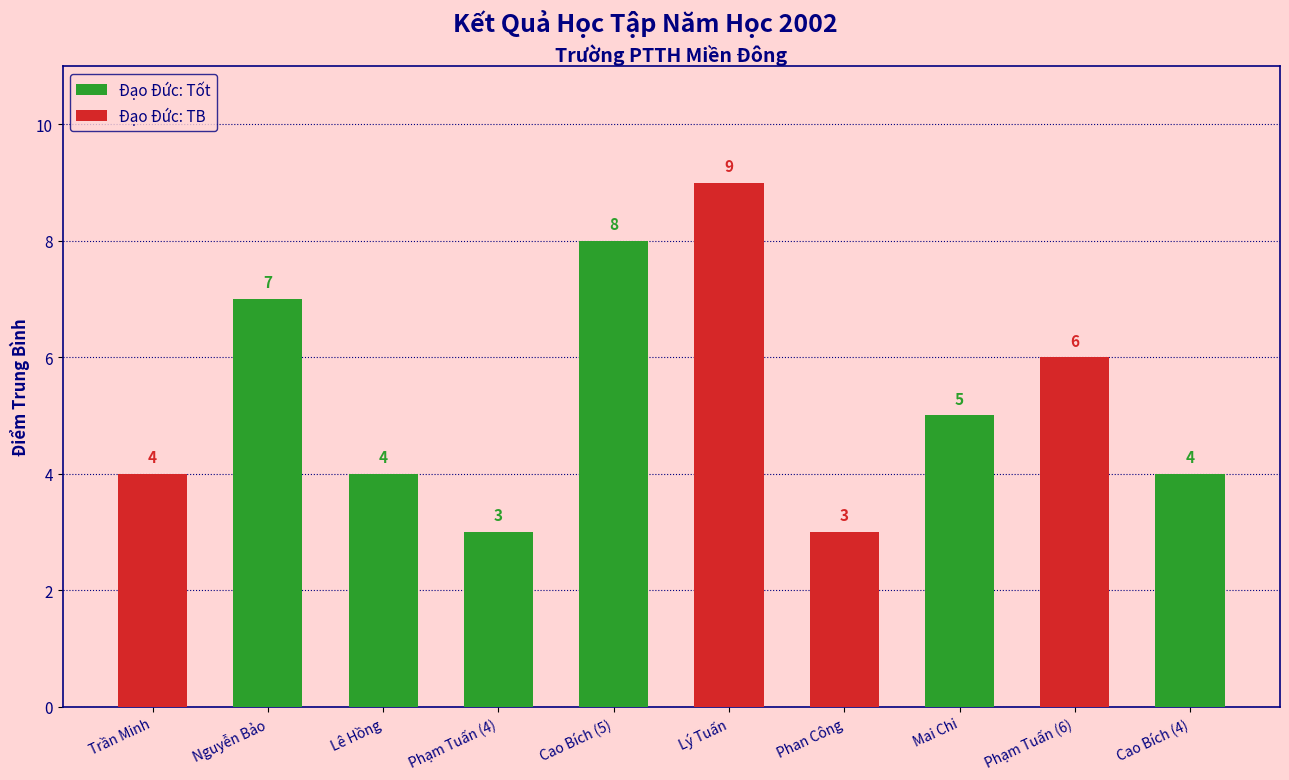

Reading right to left, transcribe all the data shown in this chart.

Đạo Đức: Tốt: 4	0	5	0	0	8	3	4	7	0
Đạo Đức: TB: 0	6	0	3	9	0	0	0	0	4